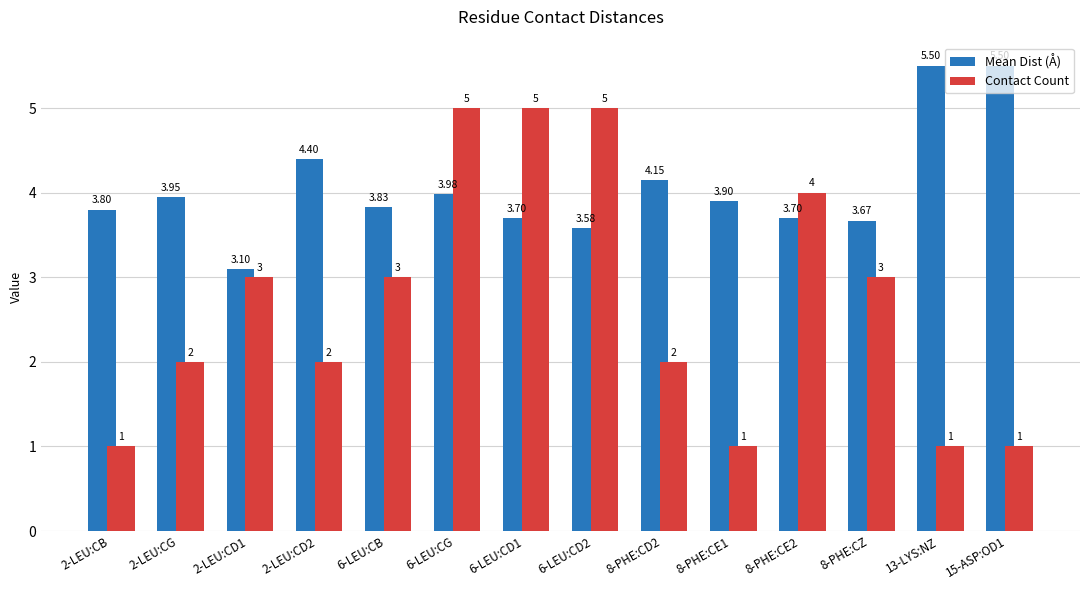

Count the Contact Count values in the range 1 to 4.

11